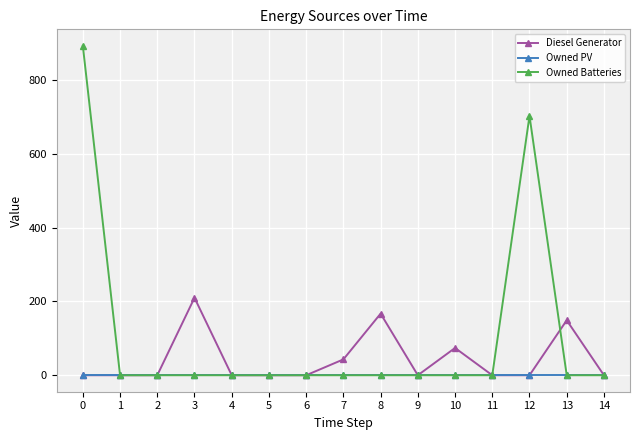

Reading right to left, transcribe all the data shown in this chart.

Diesel Generator: 0	149	0	0	74	0	167	43	0	0	0	210	0	0	0
Owned PV: 0	0	0	0	0	0	0	0	0	0	0	0	0	0	0
Owned Batteries: 0	0	703	0	0	0	0	0	0	0	0	0	0	0	893